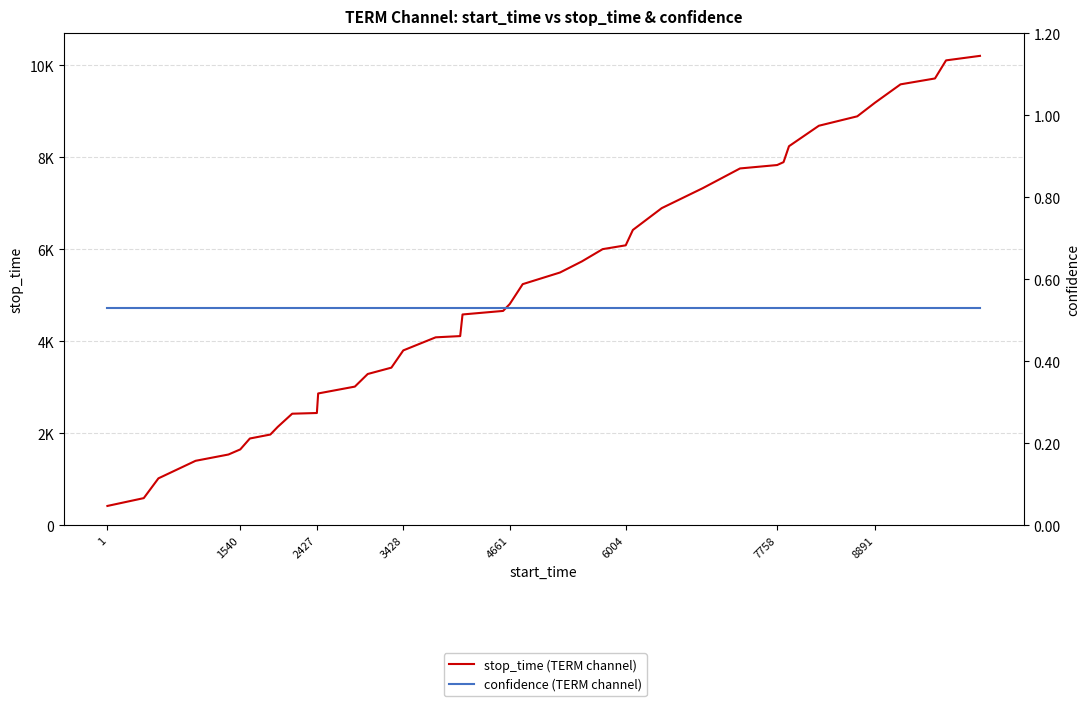

Rank the series at 6004 from lowest to highest value.

confidence (TERM channel), stop_time (TERM channel)